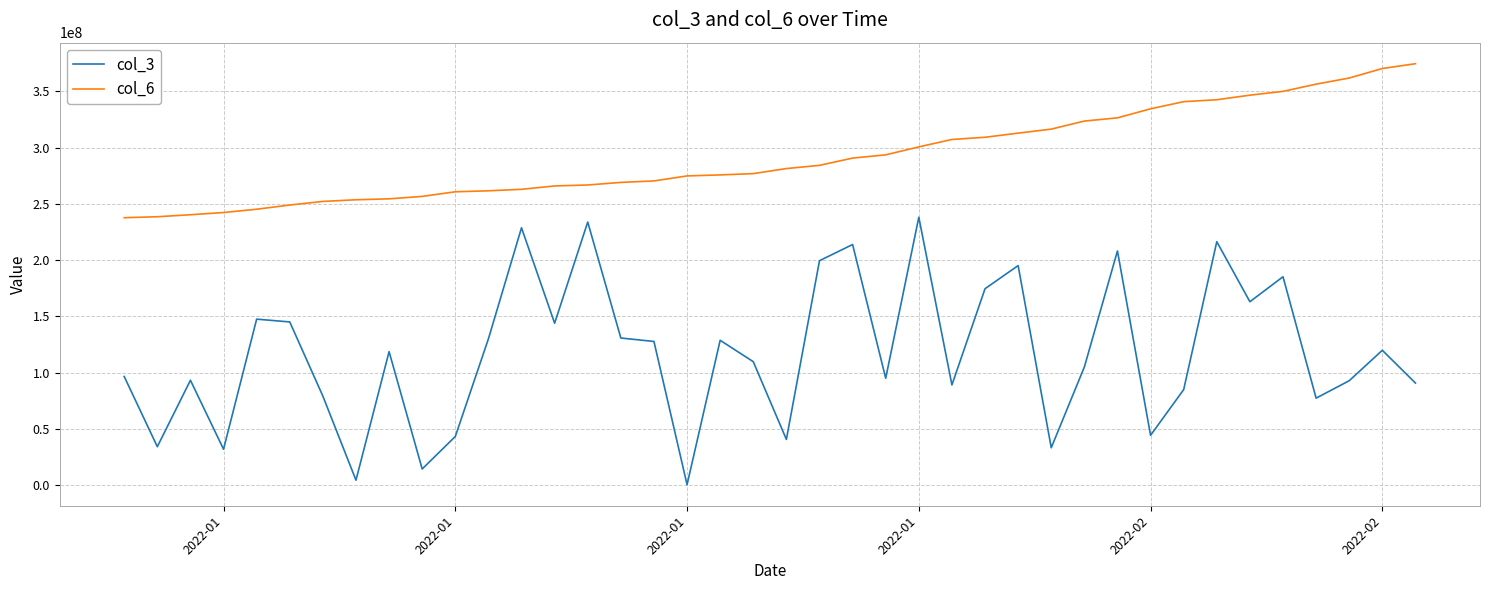

What is the minimum value shown in the chart?

506472